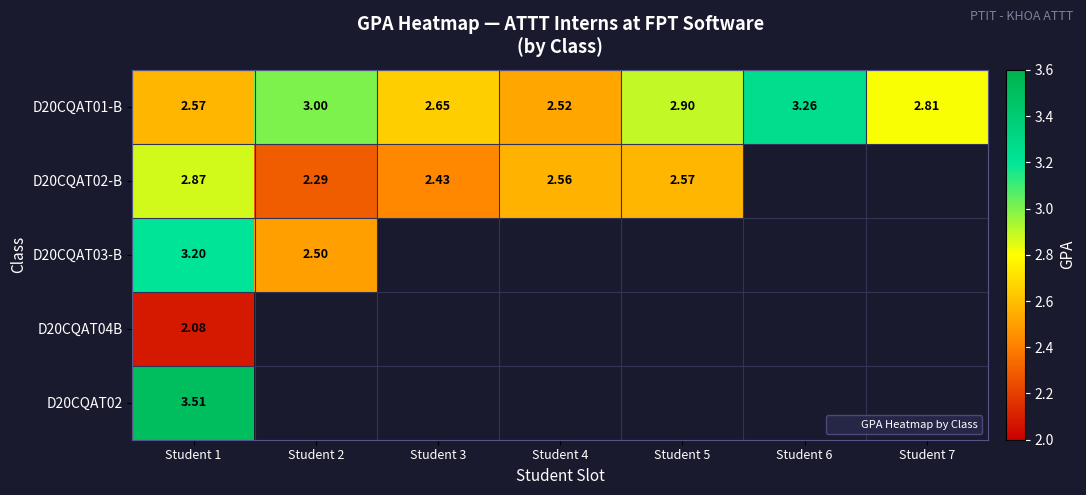

The value of D20CQAT02-B at Student 2 is 2.3. True or false?

True